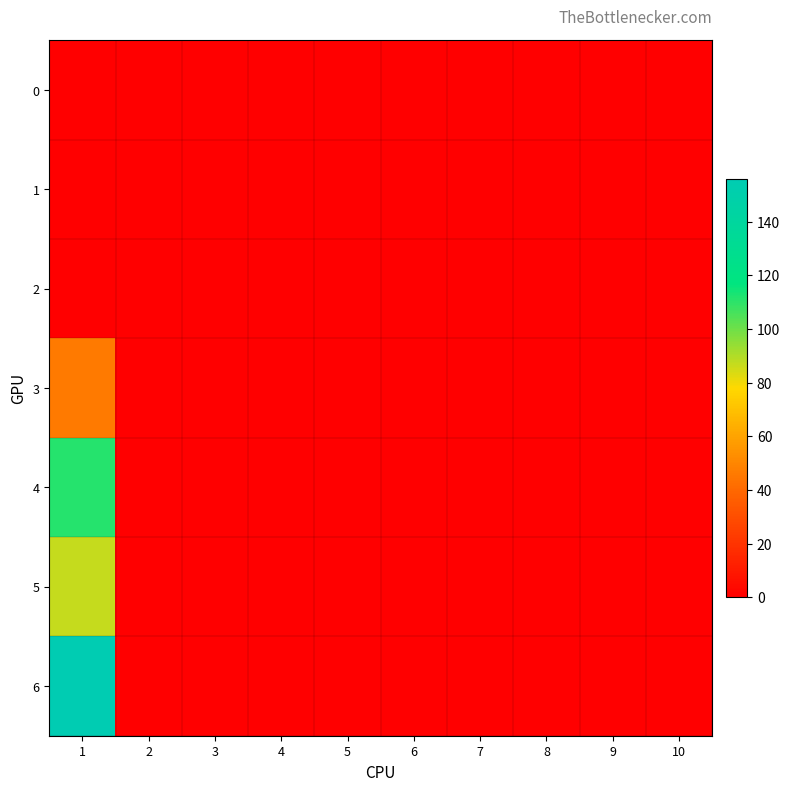

Reading right to left, transcribe all the data shown in this chart.

0: 10=0	9=0	8=0	7=0	6=0	5=0	4=0	3=0	2=0	1=0
1: 10=0	9=0	8=0	7=0	6=0	5=0	4=0	3=0	2=0	1=0
2: 10=0	9=0	8=0	7=0	6=0	5=0	4=0	3=0	2=0	1=0
3: 10=0	9=0	8=0	7=0	6=0	5=0	4=0	3=0	2=0	1=46
4: 10=0	9=0	8=0	7=0	6=0	5=0	4=0	3=0	2=0	1=111
5: 10=0	9=0	8=0	7=0	6=0	5=0	4=0	3=0	2=0	1=87
6: 10=0	9=0	8=0	7=0	6=0	5=0	4=0	3=0	2=0	1=156